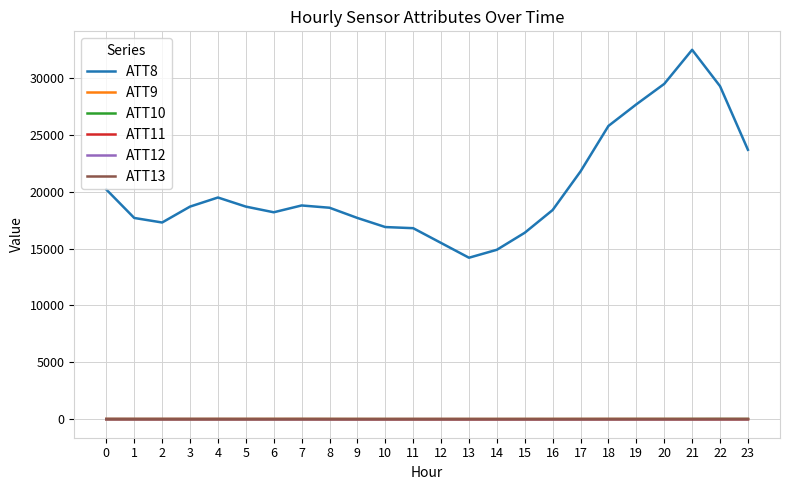

What is the greatest value displayed?

32500.0